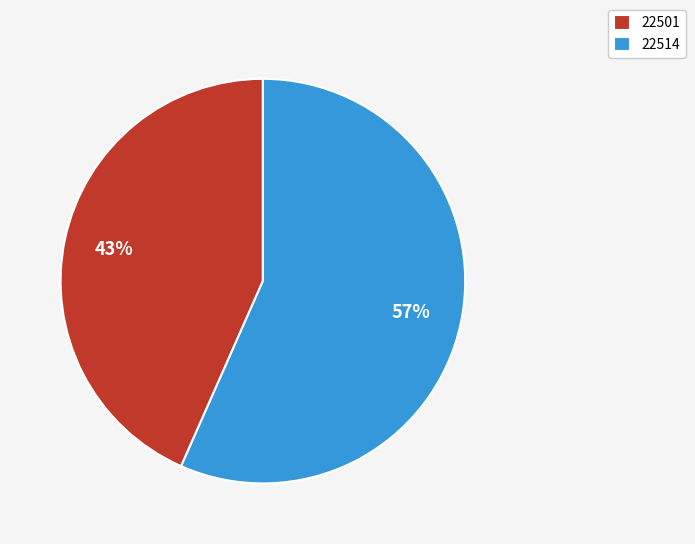

What is the ratio of the value at 22501 to the value at 22514?

0.8